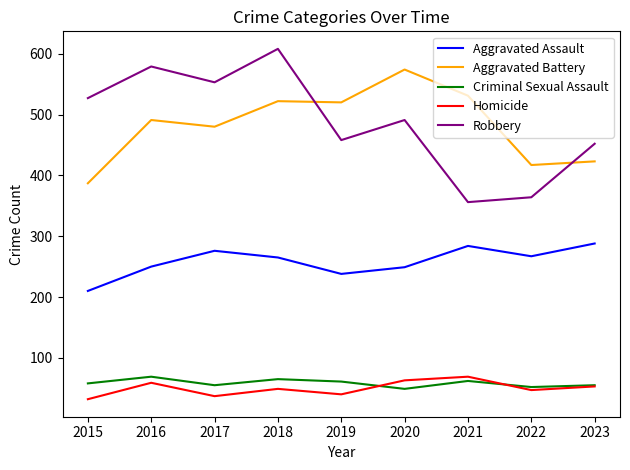

True or false: Homicide has more than 2 interior local peaks.

True